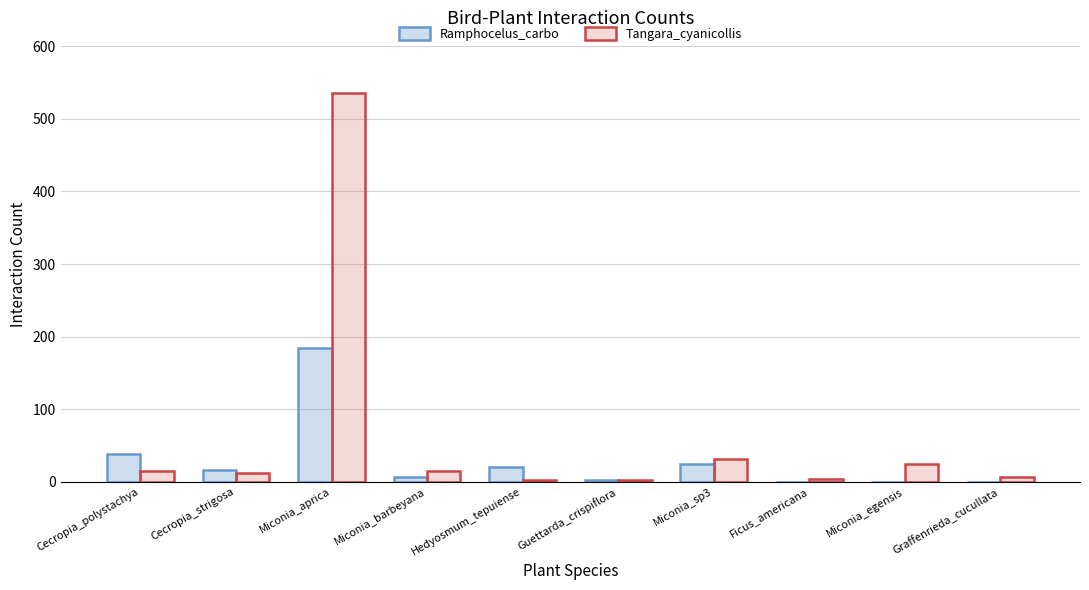

At which category is the sum across all series the highest?

Miconia_aprica